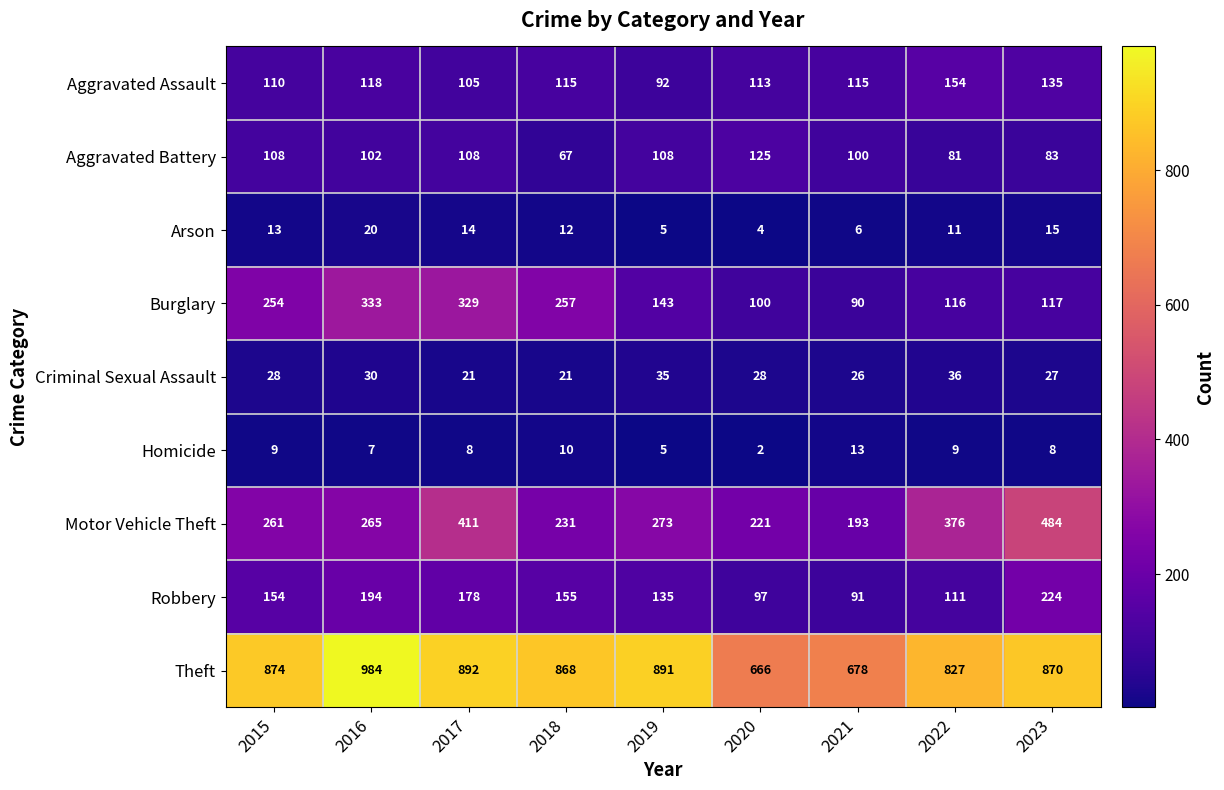

What is the sum of all Burglary values?

1739